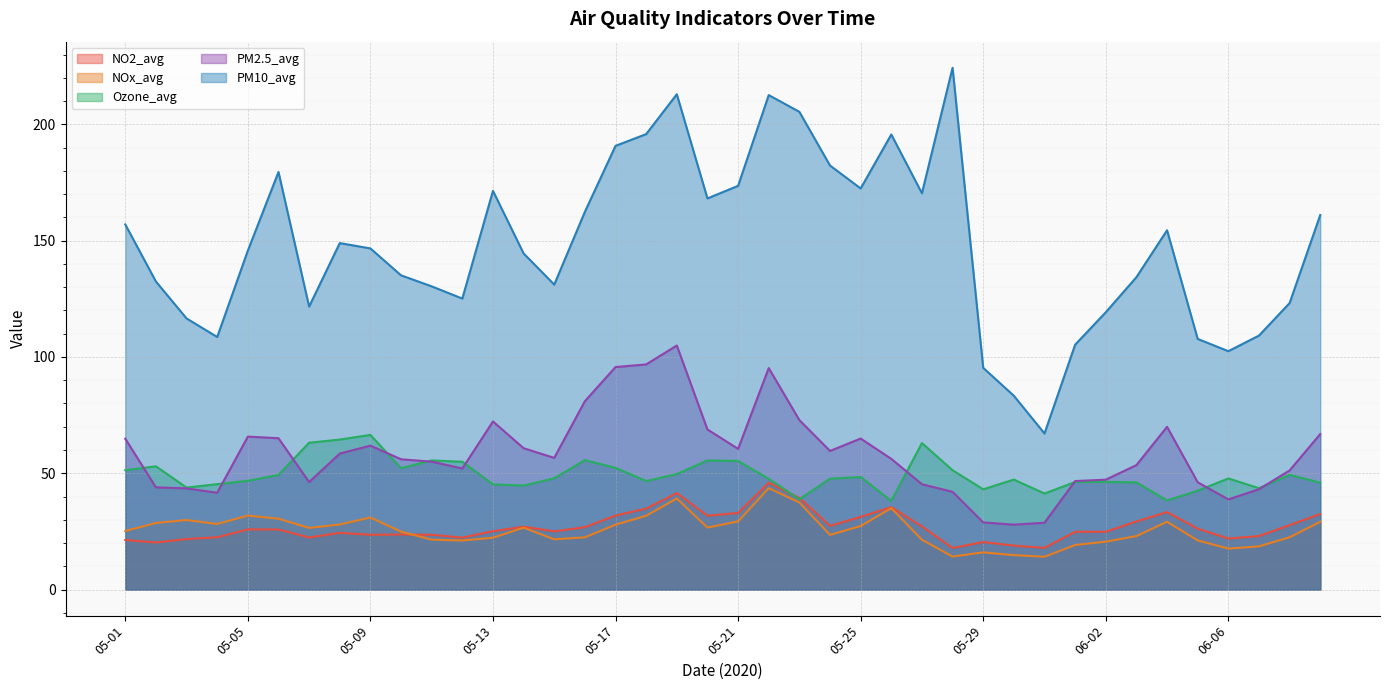

At how many categories does at least one series exceed 63?

40